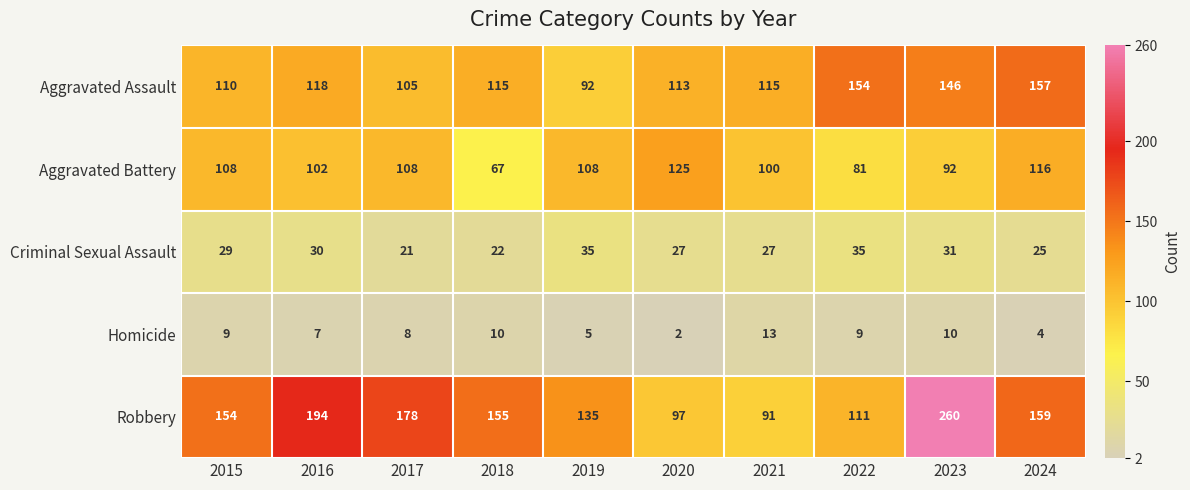

What is the spread (max minus min) of values at 2024?

155